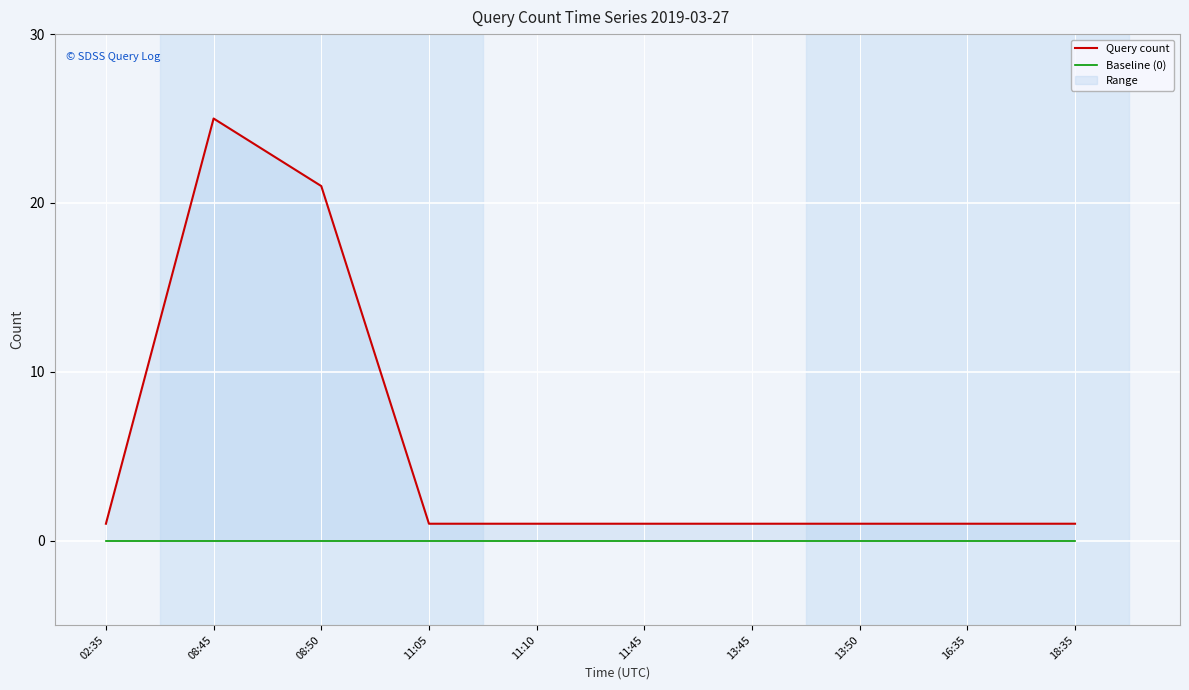

What is the label of the 3rd point from the left?

08:50